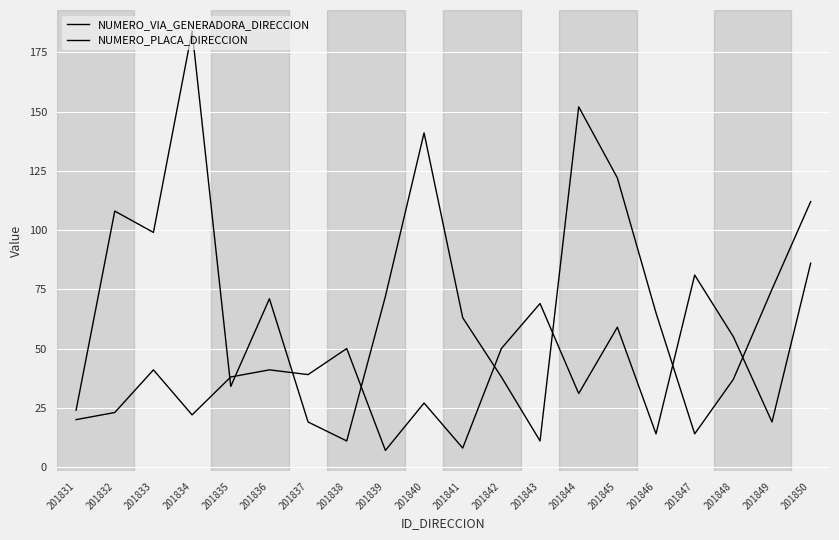

Reading right to left, what are all the values shown in this chart?

NUMERO_VIA_GENERADORA_DIRECCION: 201850=112	201849=75	201848=37	201847=14	201846=65	201845=122	201844=152	201843=11	201842=38	201841=63	201840=141	201839=72	201838=11	201837=19	201836=71	201835=34	201834=184	201833=99	201832=108	201831=24
NUMERO_PLACA_DIRECCION: 201850=86	201849=19	201848=55	201847=81	201846=14	201845=59	201844=31	201843=69	201842=50	201841=8	201840=27	201839=7	201838=50	201837=39	201836=41	201835=38	201834=22	201833=41	201832=23	201831=20